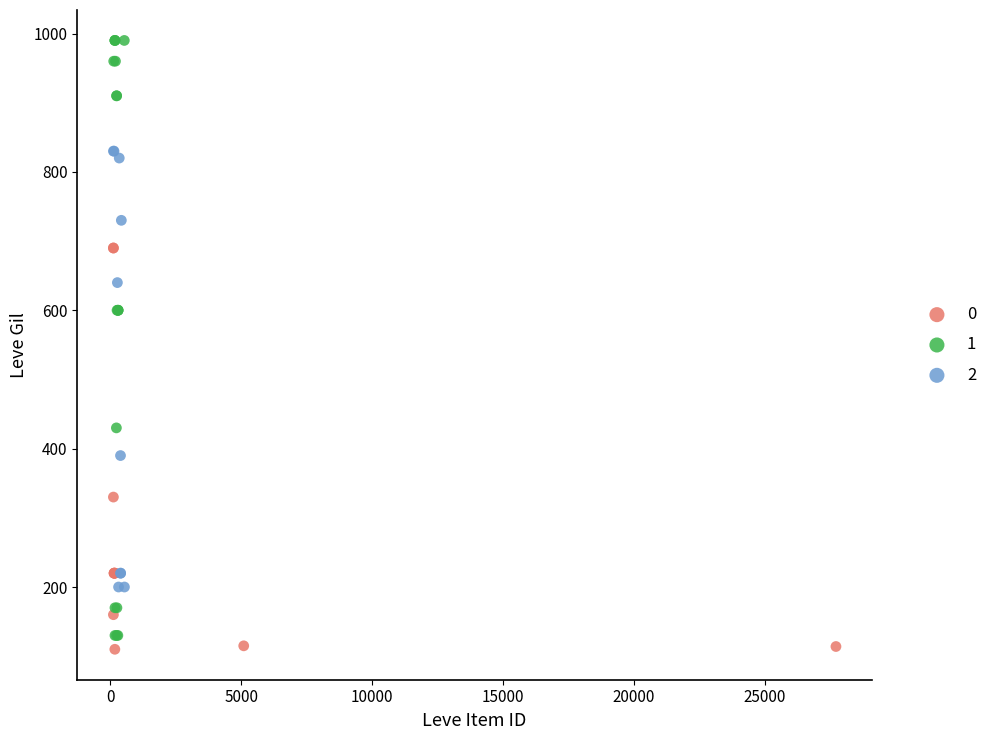

Which series reaches the maximum Y coordinate?

1